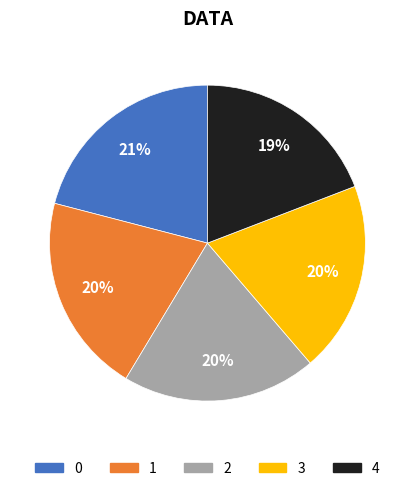

How many segments does this pie chart have?

5